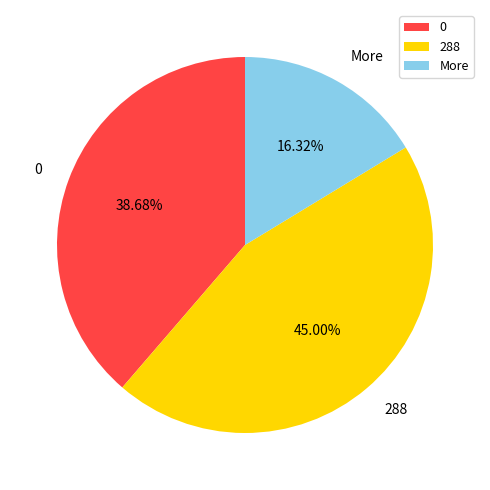

To the nearest percent, what percentage of the pie is 0?

39%